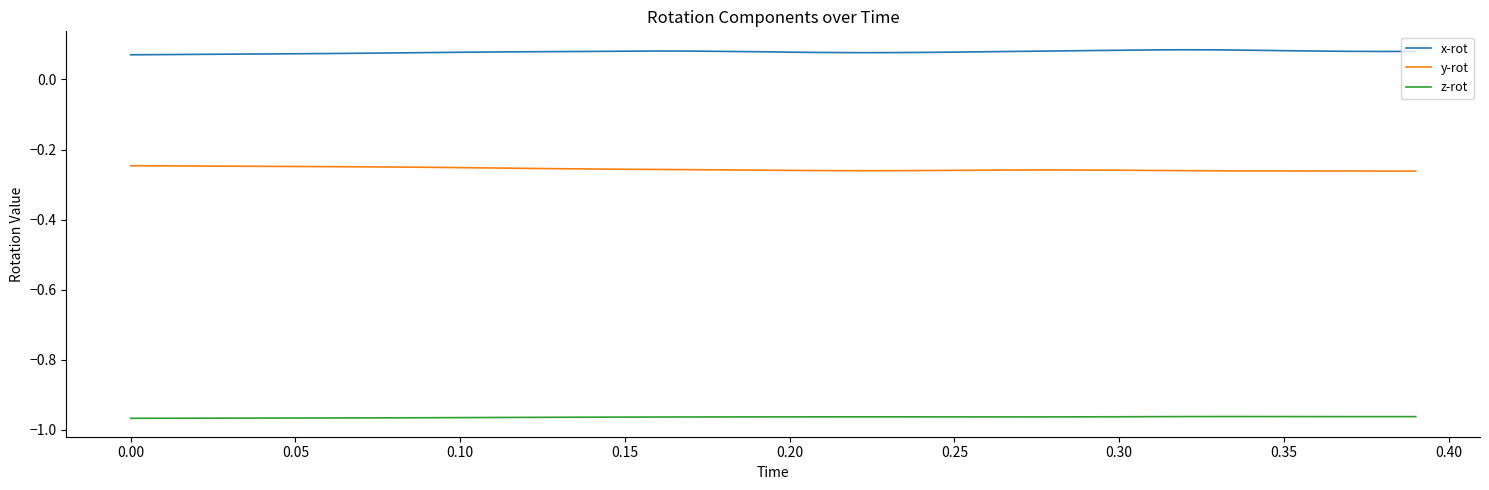

Which series has the largest total across all categories?

x-rot